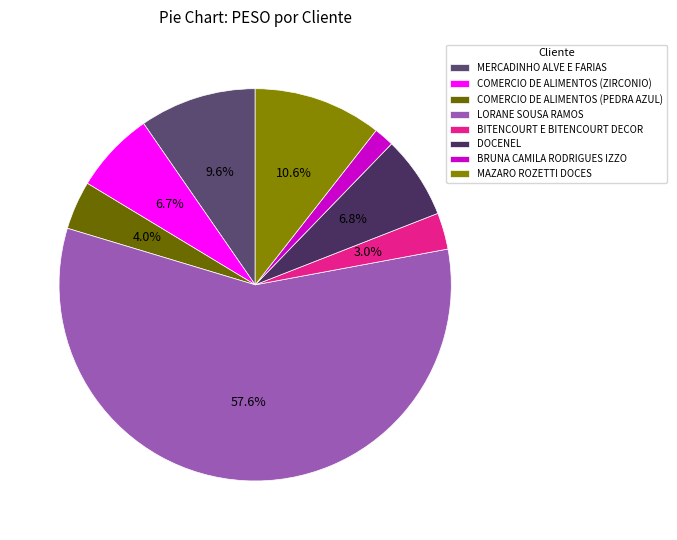

What is the largest slice in the pie chart?

LORANE SOUSA RAMOS